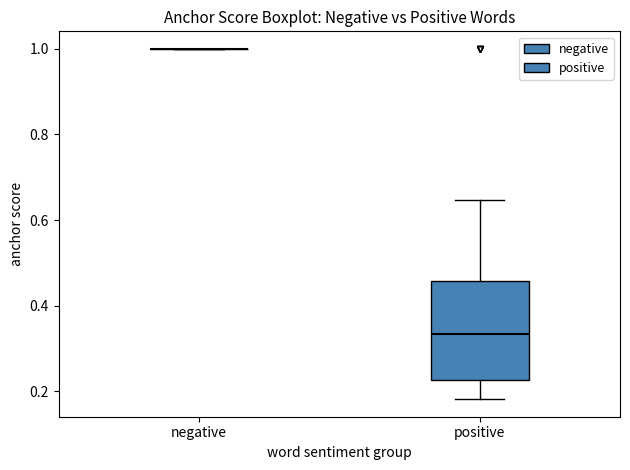

Reading left to right, transcribe this box plot: for each box, give where its median line is, the range the box spans, and where its two whiskers end, as read against the y-axis. The values are not printed on the chart, so give them approximately, as read against the axis.

negative: box collapsed to a line at 1.00, whiskers 1.00 to 1.00
positive: median 0.34, box 0.22 to 0.46, whiskers 0.18 to 0.64